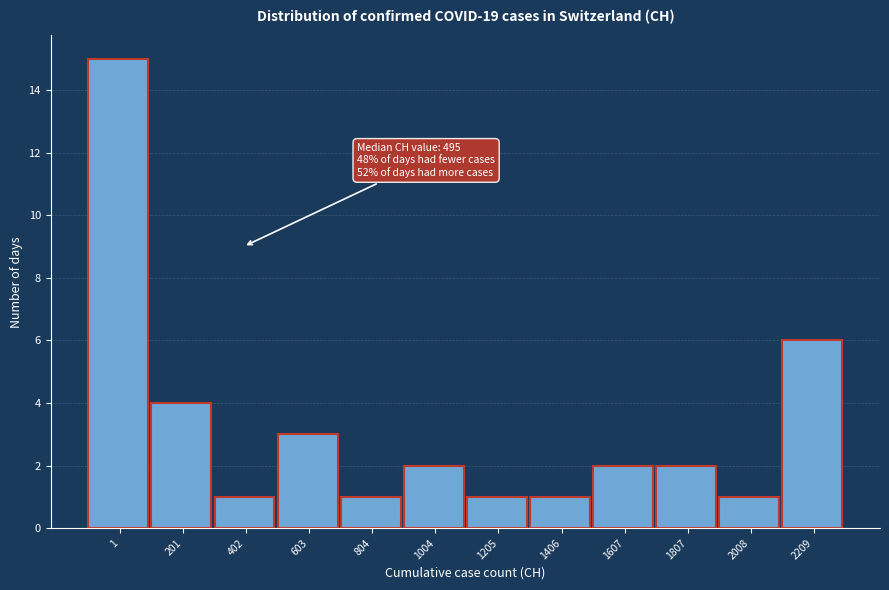

Reading left to right, list all the values displayed in this chart.

15	4	1	3	1	2	1	1	2	2	1	6